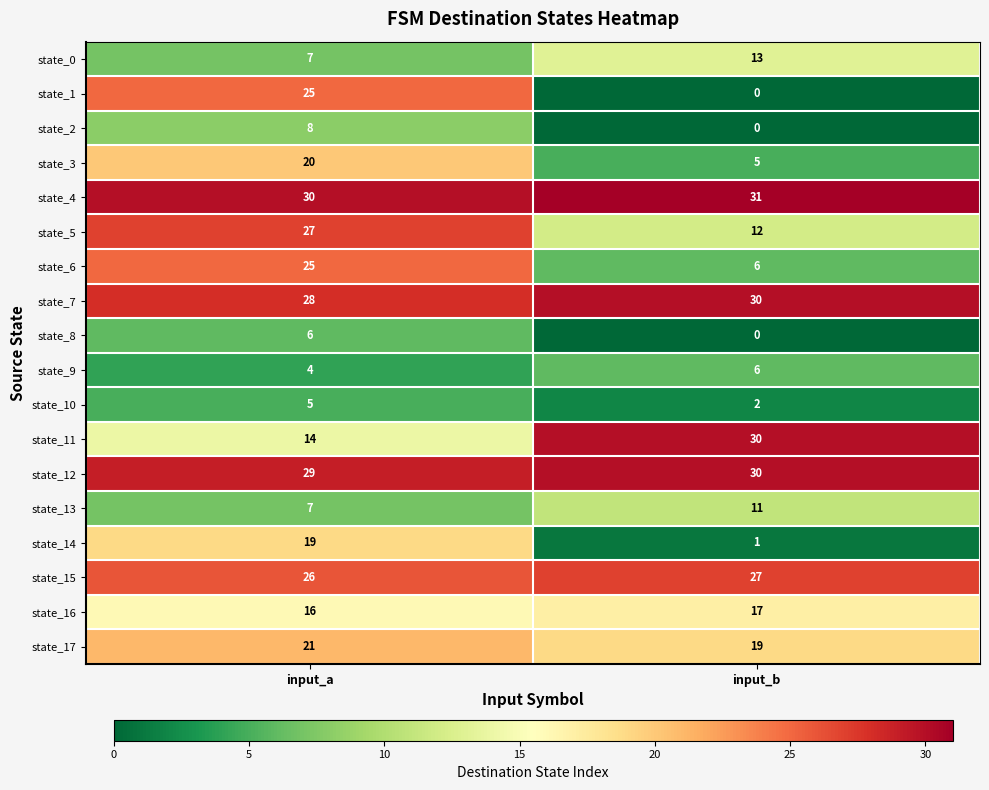

What is the average value of the state_2 series?

4